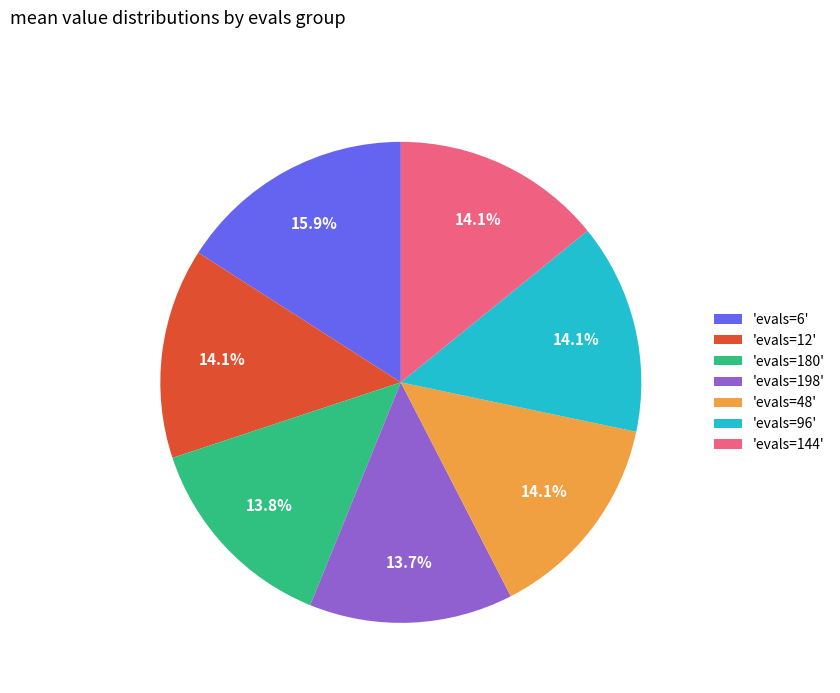

Which category has the biggest portion of the pie?

'evals=6'